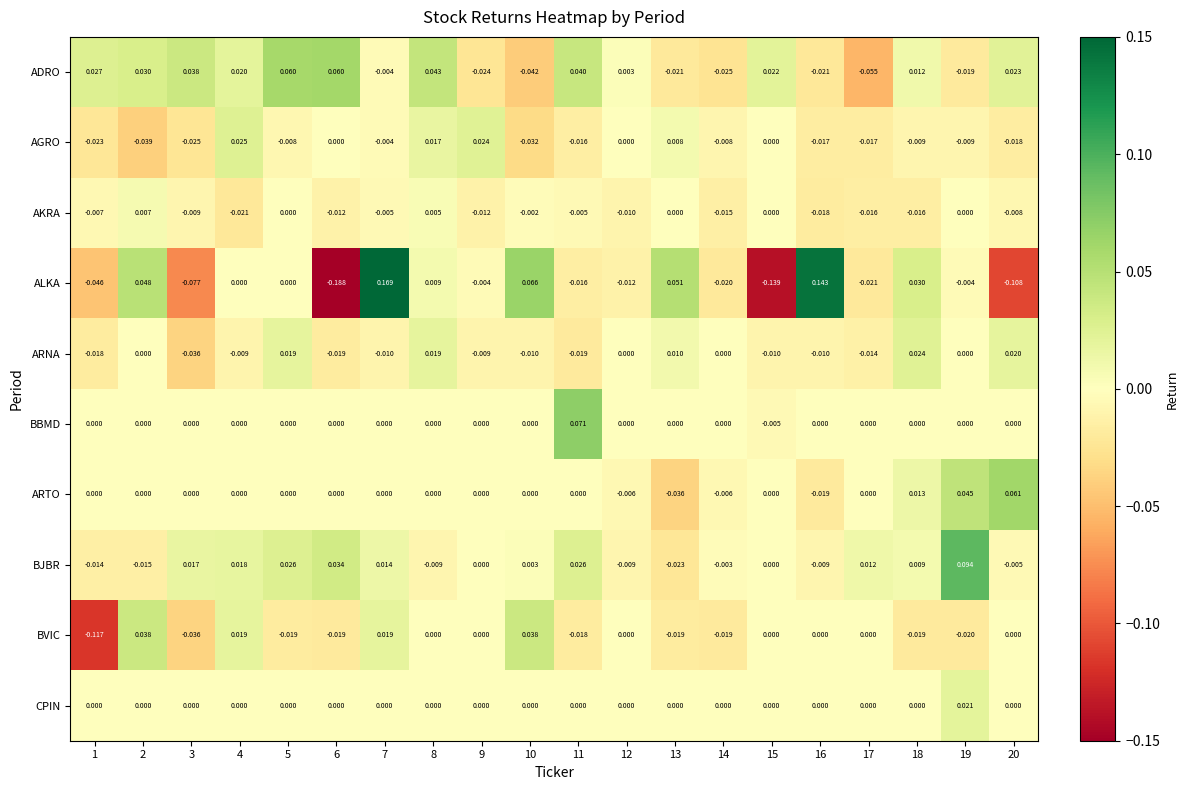

Which series has the largest range (max minus min)?

ALKA